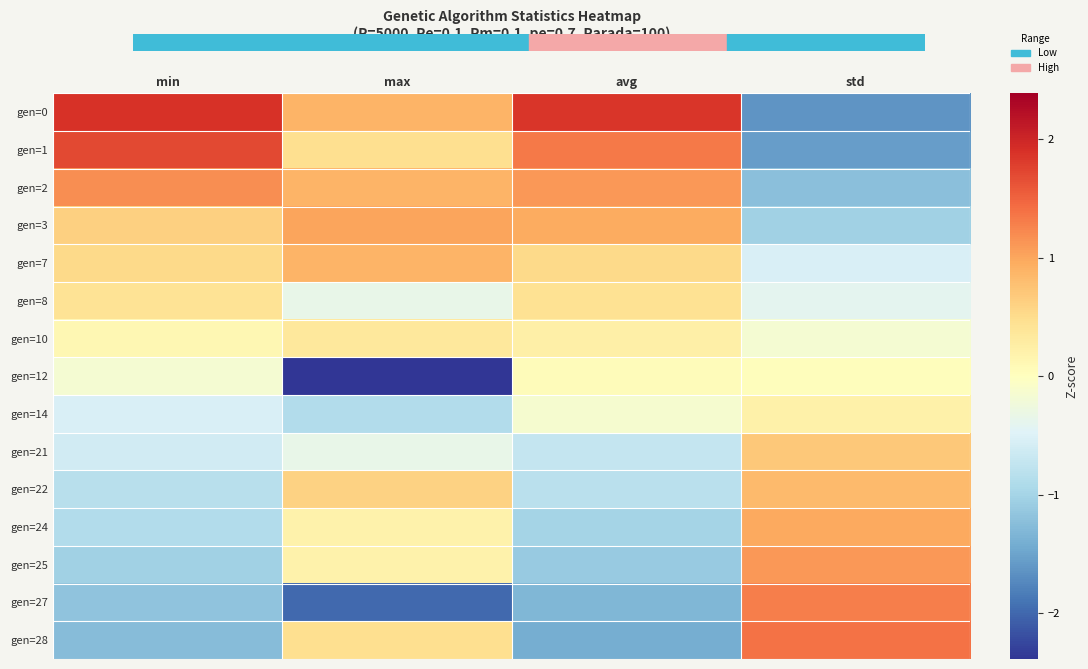

What is the spread (max minus min) of values at avg?

3.3